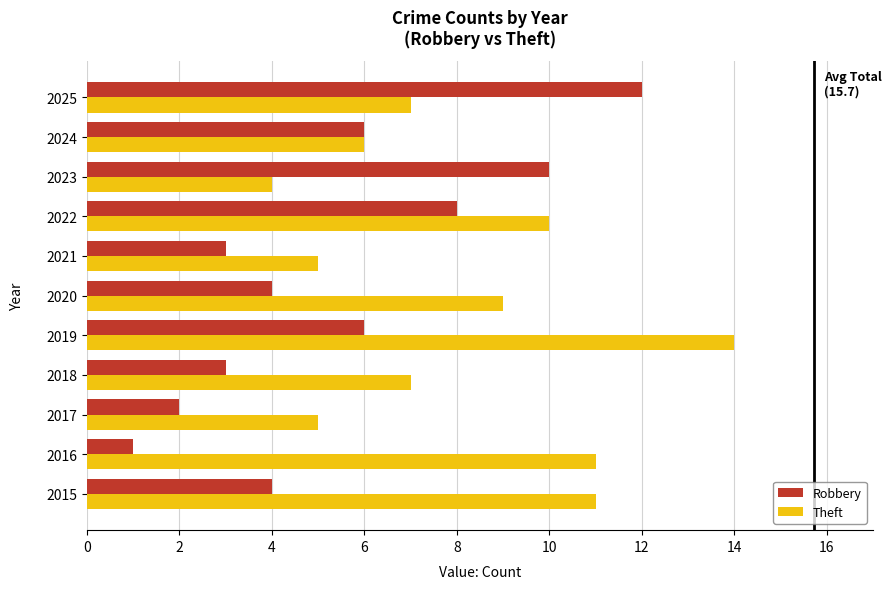

List the series in order of their peak value, lowest first.

Robbery, Theft